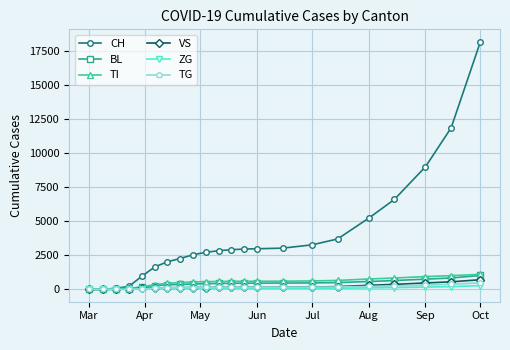

Which series has the widest spread of values?

CH